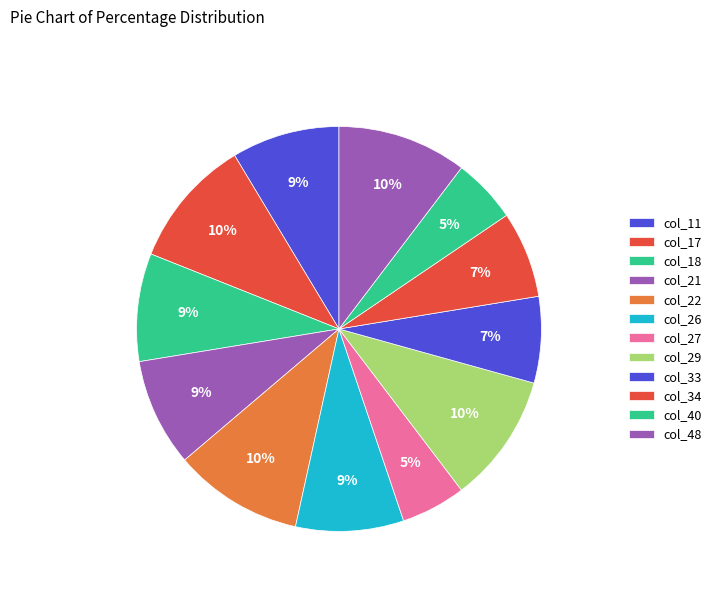

How many segments does this pie chart have?

12